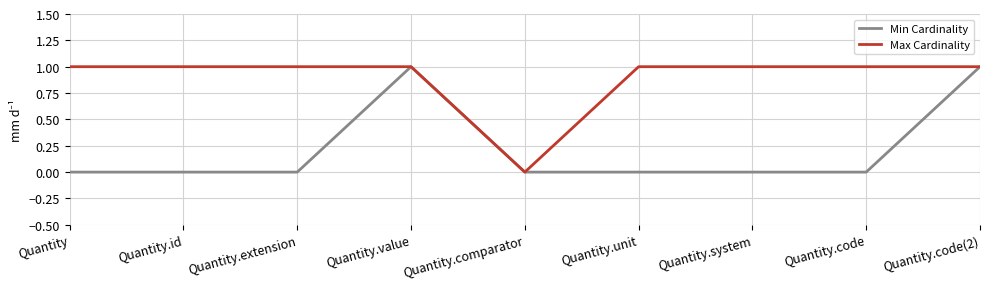

Is this an area chart (filled region under the line)?

No